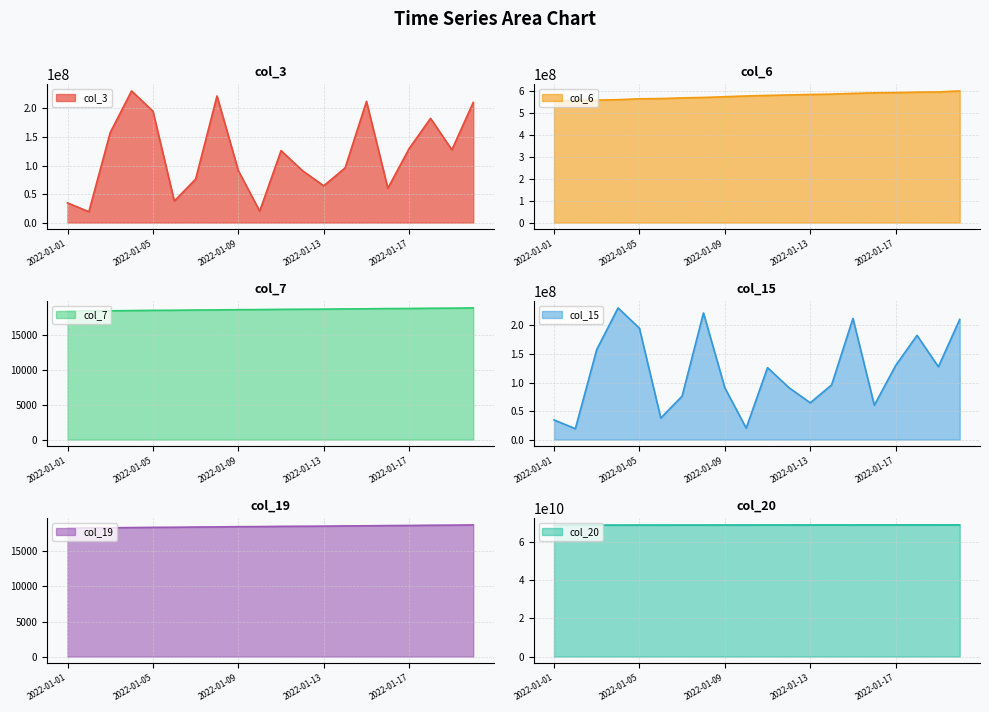

What is the minimum value shown in the chart?

18307